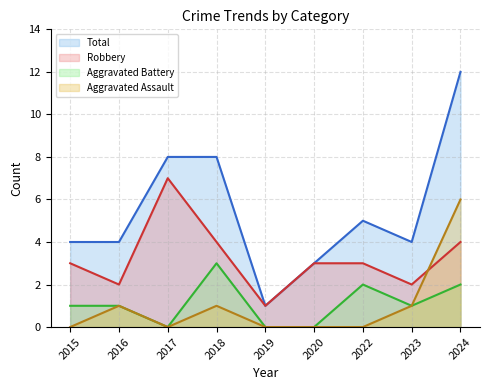

How many data points in Robbery are less than 3?

3